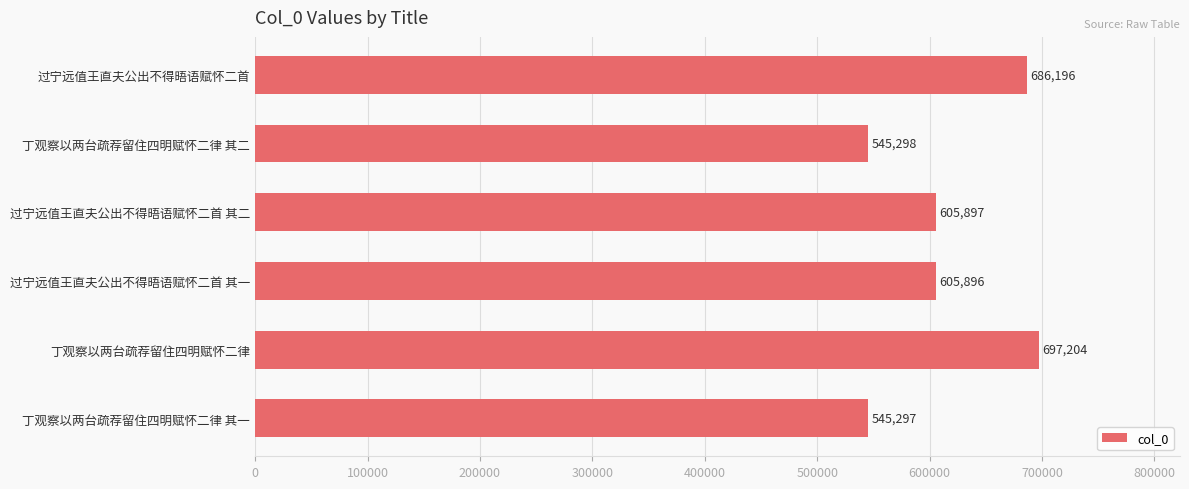

How many data points are less than 605897?

3